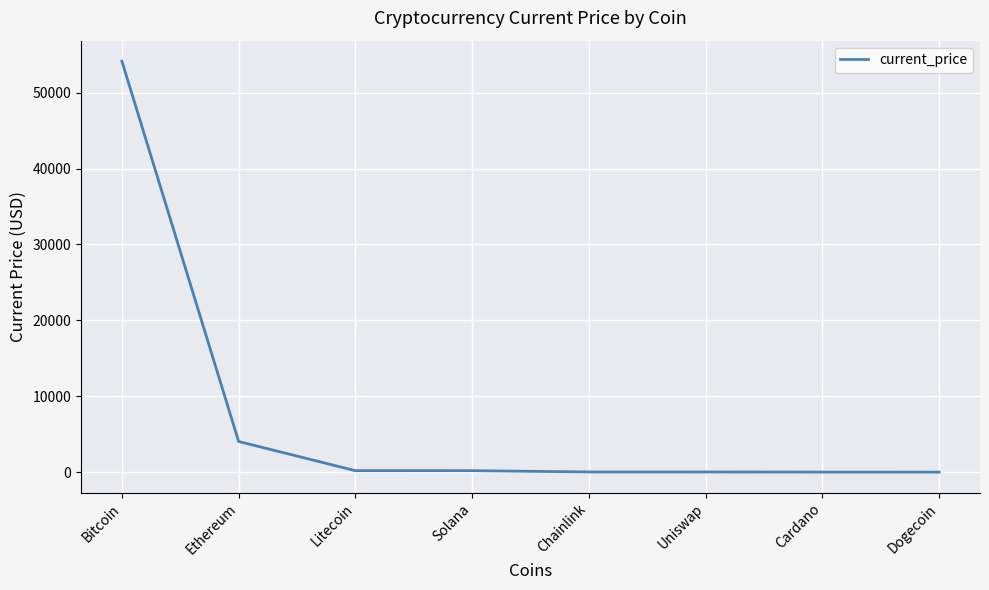

What is the greatest value displayed?

54151.0